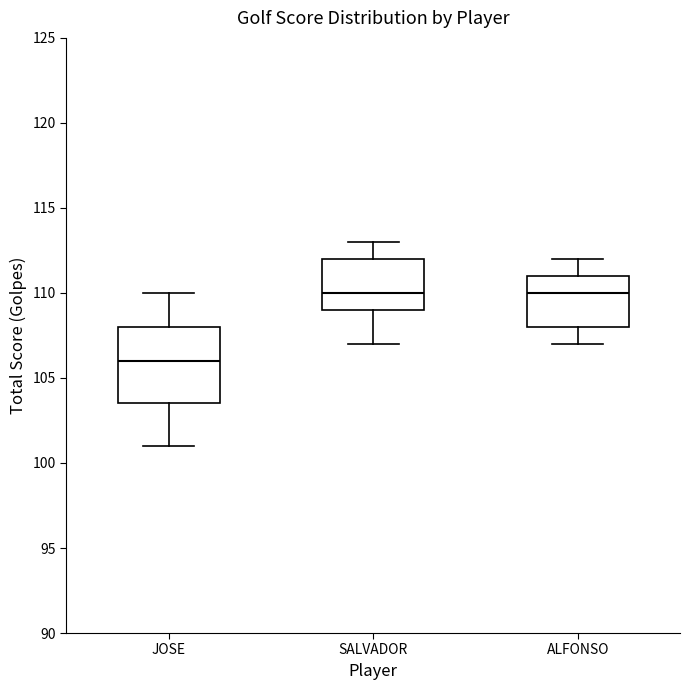

Where does the median line of the box for JOSE sit on the y-axis? The values are not printed on the chart, so give them approximately, as read against the axis.

106.0